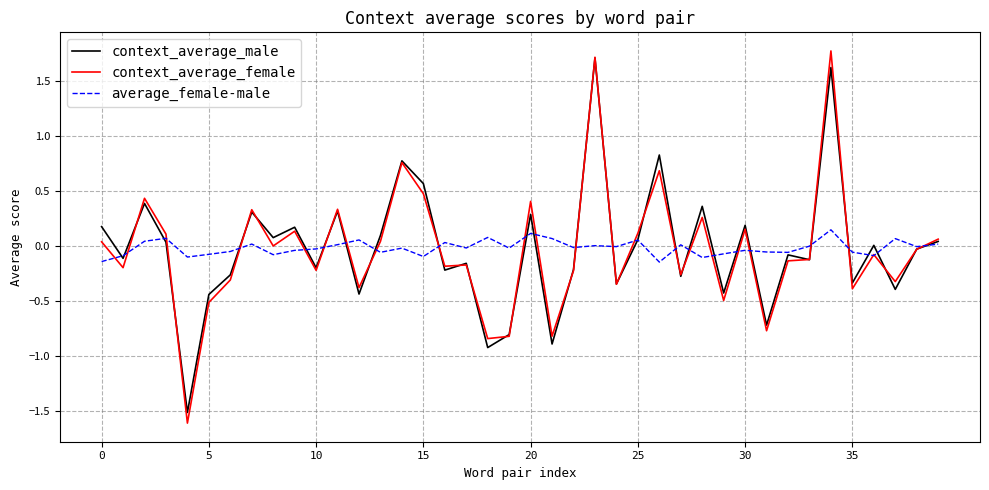

After their last crossing, which series has the higher values: average_female-male or context_average_female?

context_average_female